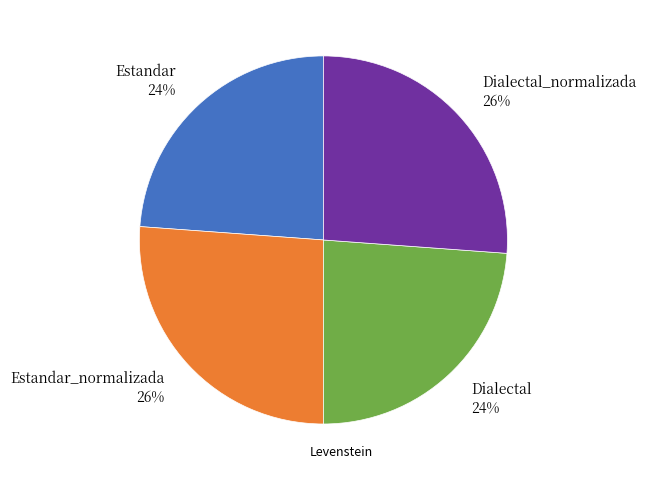

Is there a majority slice in this chart?

No